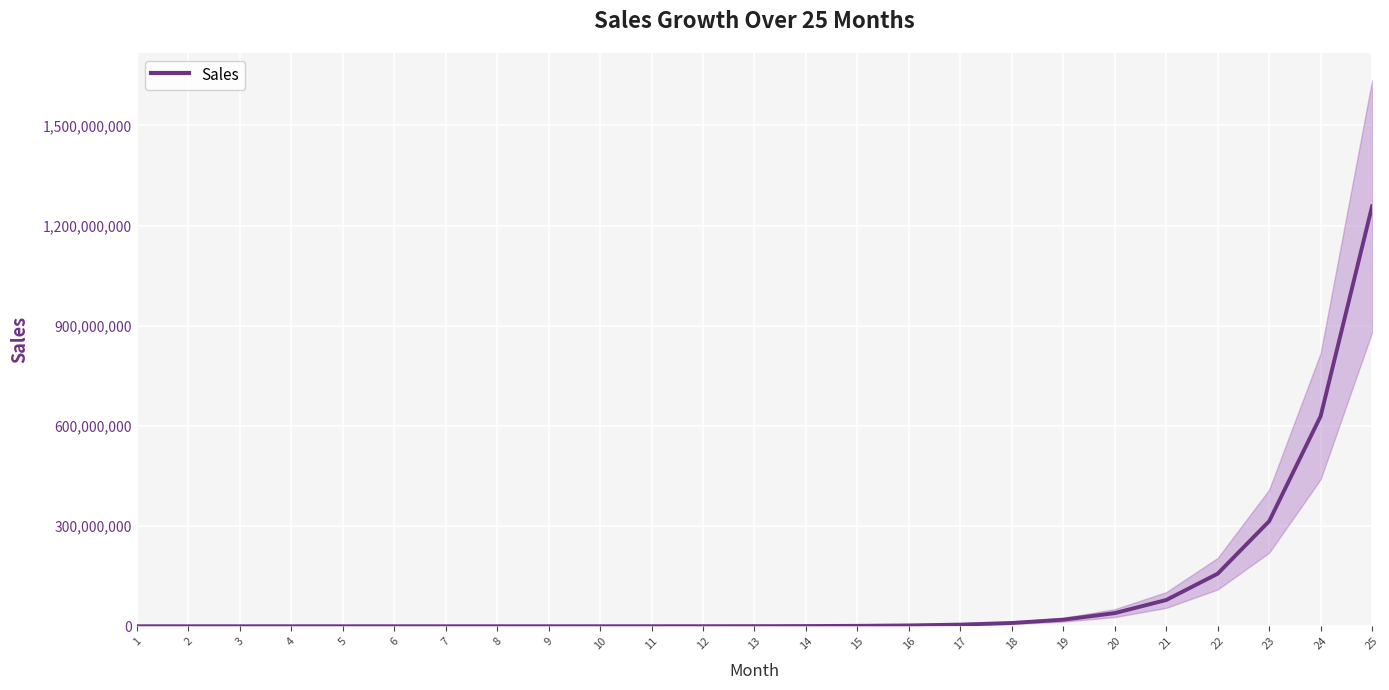

Which has a higher value, 22 or 20?

22